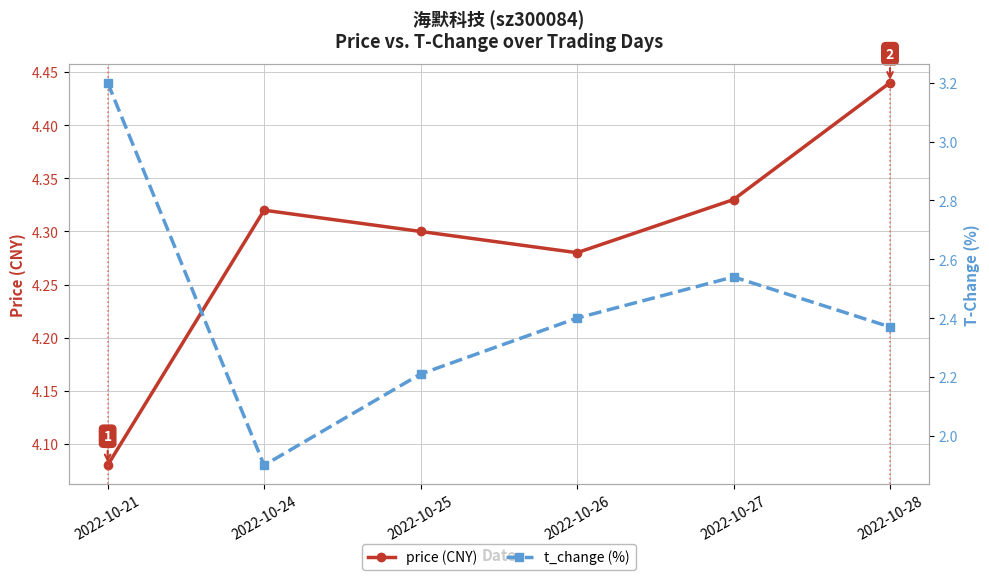

True or false: price (CNY) and t_change (%) intersect in this chart.

False